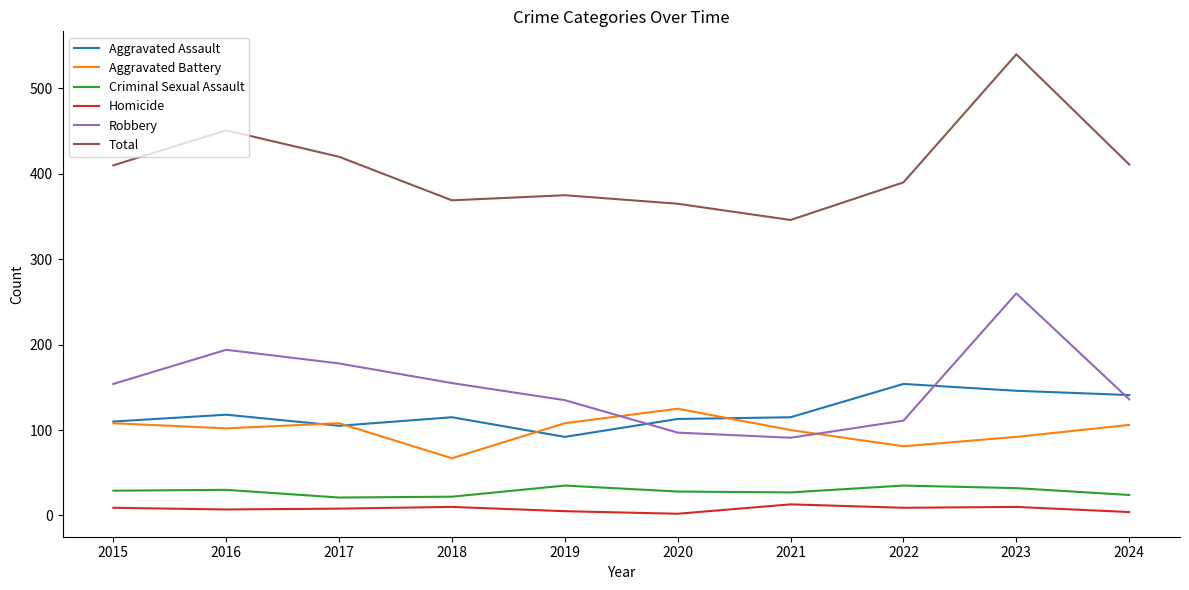

What is the lowest value of the Robbery series?

91